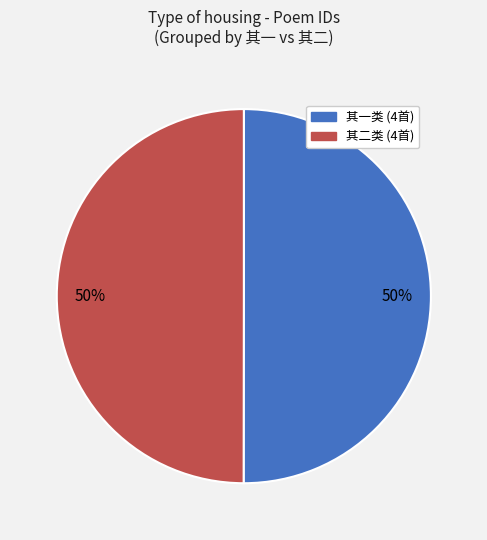

Do 其二类 (4首) and 其一类 (4首) together represent more than half of the pie?

Yes